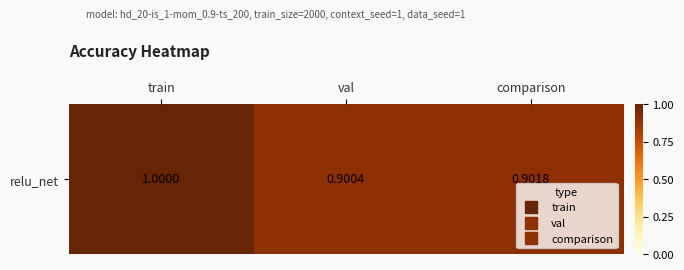

What is the difference between the values at comparison and train?

0.1